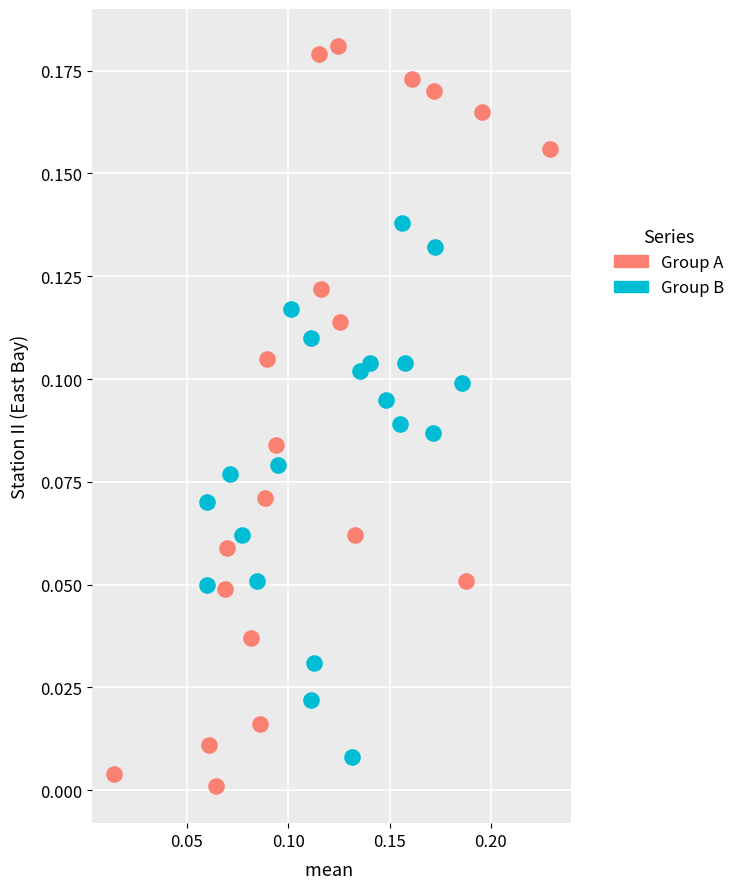

Which series contains the highest Y value?

Group A